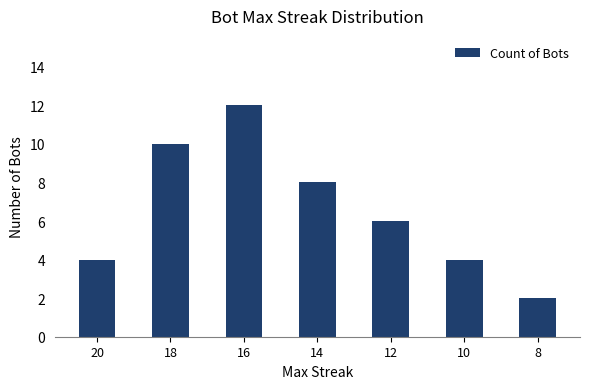

What is the difference between the maximum and minimum values?

10